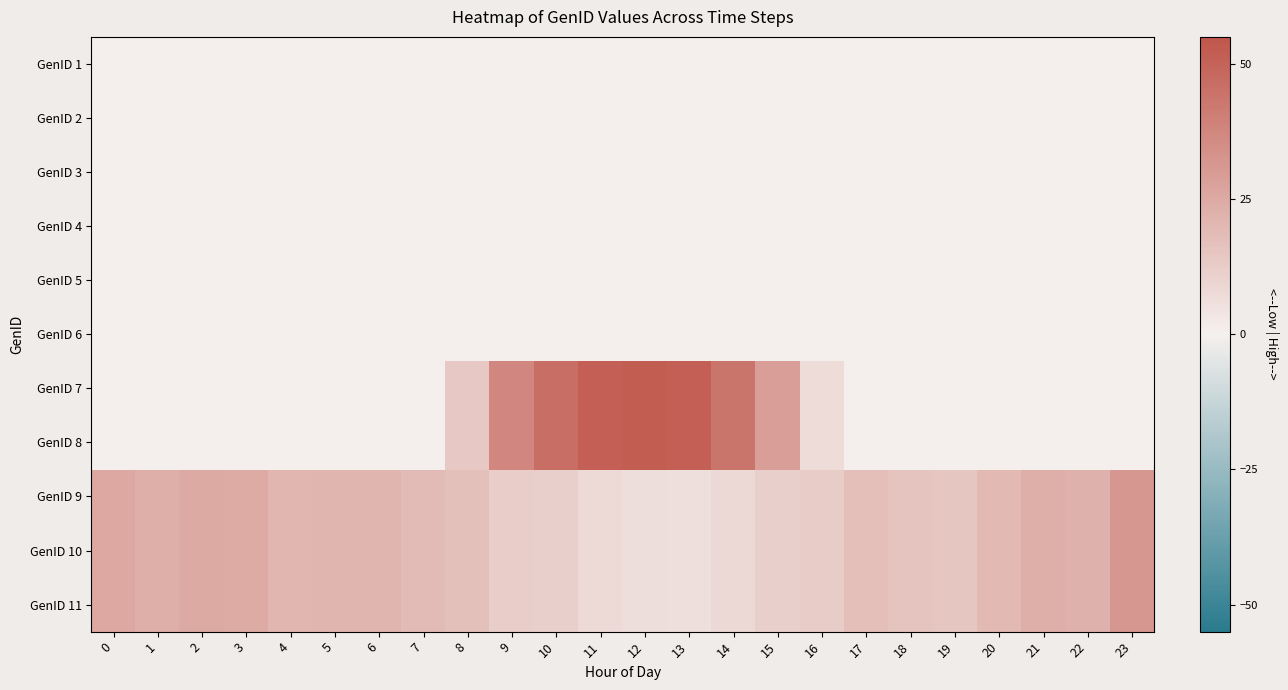

Reading right to left, transcribe all the data shown in this chart.

GenID 1: 23=0.0	22=0.0	21=0.0	20=0.0	19=0.0	18=0.0	17=0.0	16=0.0	15=0.0	14=0.0	13=0.0	12=0.0	11=0.0	10=0.0	9=0.0	8=0.0	7=0.0	6=0.0	5=0.0	4=0.0	3=0.0	2=0.0	1=0.0	0=0.0
GenID 2: 23=0.0	22=0.0	21=0.0	20=0.0	19=0.0	18=0.0	17=0.0	16=0.0	15=0.0	14=0.0	13=0.0	12=0.0	11=0.0	10=0.0	9=0.0	8=0.0	7=0.0	6=0.0	5=0.0	4=0.0	3=0.0	2=0.0	1=0.0	0=0.0
GenID 3: 23=0.0	22=0.0	21=0.0	20=0.0	19=0.0	18=0.0	17=0.0	16=0.0	15=0.0	14=0.0	13=0.0	12=0.0	11=0.0	10=0.0	9=0.0	8=0.0	7=0.0	6=0.0	5=0.0	4=0.0	3=0.0	2=0.0	1=0.0	0=0.0
GenID 4: 23=0.0	22=0.0	21=0.0	20=0.0	19=0.0	18=0.0	17=0.0	16=0.0	15=0.0	14=0.0	13=0.0	12=0.0	11=0.0	10=0.0	9=0.0	8=0.0	7=0.0	6=0.0	5=0.0	4=0.0	3=0.0	2=0.0	1=0.0	0=0.0
GenID 5: 23=0.0	22=0.0	21=0.0	20=0.0	19=0.0	18=0.0	17=0.0	16=0.0	15=0.0	14=0.0	13=0.0	12=0.0	11=0.0	10=0.0	9=0.0	8=0.0	7=0.0	6=0.0	5=0.0	4=0.0	3=0.0	2=0.0	1=0.0	0=0.0
GenID 6: 23=0.0	22=0.0	21=0.0	20=0.0	19=0.0	18=0.0	17=0.0	16=0.0	15=0.0	14=0.0	13=0.0	12=0.0	11=0.0	10=0.0	9=0.0	8=0.0	7=0.0	6=0.0	5=0.0	4=0.0	3=0.0	2=0.0	1=0.0	0=0.0
GenID 7: 23=0.0	22=0.0	21=0.0	20=0.0	19=0.0	18=0.0	17=0.1	16=7.1	15=28.9	14=43.7	13=51.2	12=52.2	11=51.2	10=46.1	9=37.0	8=14.2	7=0.7	6=0.0	5=0.0	4=0.0	3=0.0	2=0.0	1=0.0	0=0.0
GenID 8: 23=0.0	22=0.0	21=0.0	20=0.0	19=0.0	18=0.0	17=0.1	16=7.1	15=28.9	14=43.7	13=51.2	12=52.2	11=51.2	10=46.1	9=37.0	8=14.2	7=0.7	6=0.0	5=0.0	4=0.0	3=0.0	2=0.0	1=0.0	0=0.0
GenID 9: 23=31.7	22=22.3	21=23.6	20=19.7	19=15.0	18=15.7	17=17.3	16=12.6	15=11.3	14=8.3	13=6.0	12=6.3	11=7.5	10=11.2	9=12.2	8=16.9	7=18.7	6=20.8	5=20.8	4=20.5	3=24.9	2=25.0	1=23.6	0=25.5
GenID 10: 23=31.7	22=22.3	21=23.6	20=19.7	19=15.0	18=15.7	17=17.3	16=12.6	15=11.3	14=8.3	13=6.0	12=6.3	11=7.5	10=11.2	9=12.2	8=16.9	7=18.7	6=20.8	5=20.8	4=20.5	3=24.9	2=25.0	1=23.6	0=25.5
GenID 11: 23=31.7	22=22.3	21=23.6	20=19.7	19=15.0	18=15.7	17=17.3	16=12.6	15=11.3	14=8.3	13=6.0	12=6.3	11=7.5	10=11.2	9=12.2	8=16.9	7=18.7	6=20.8	5=20.8	4=20.5	3=24.9	2=25.0	1=23.6	0=25.5